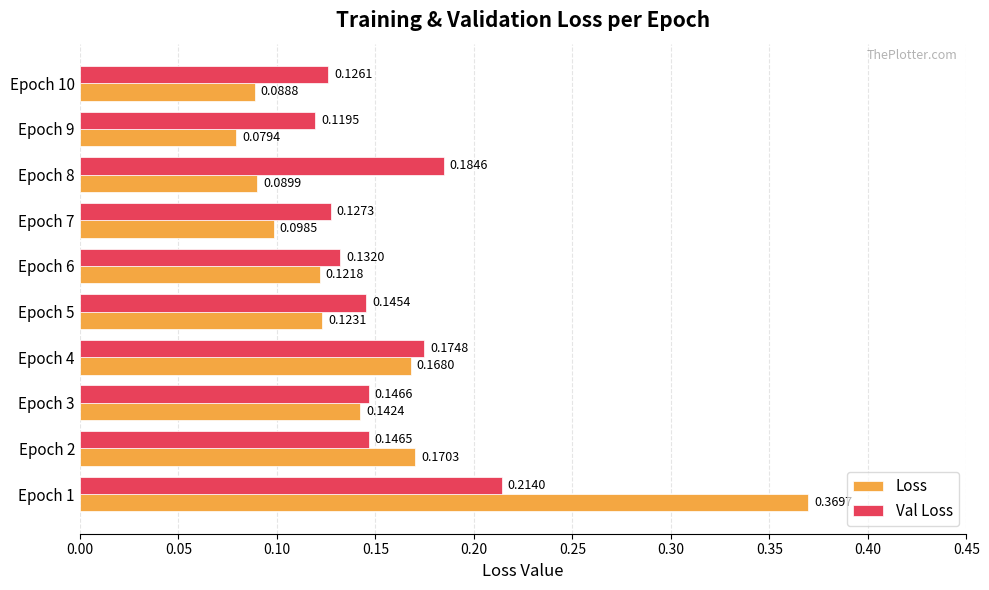

What is the total value across all series at Epoch 8?

0.3